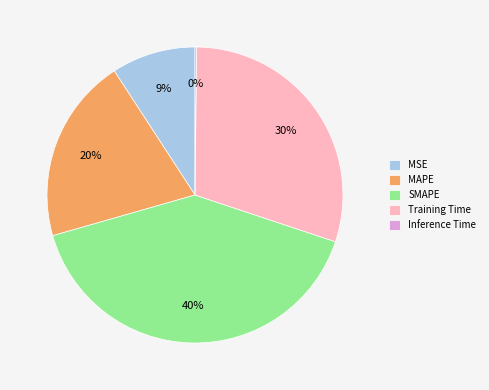

Is it true that MAPE is 20% of the pie?

True